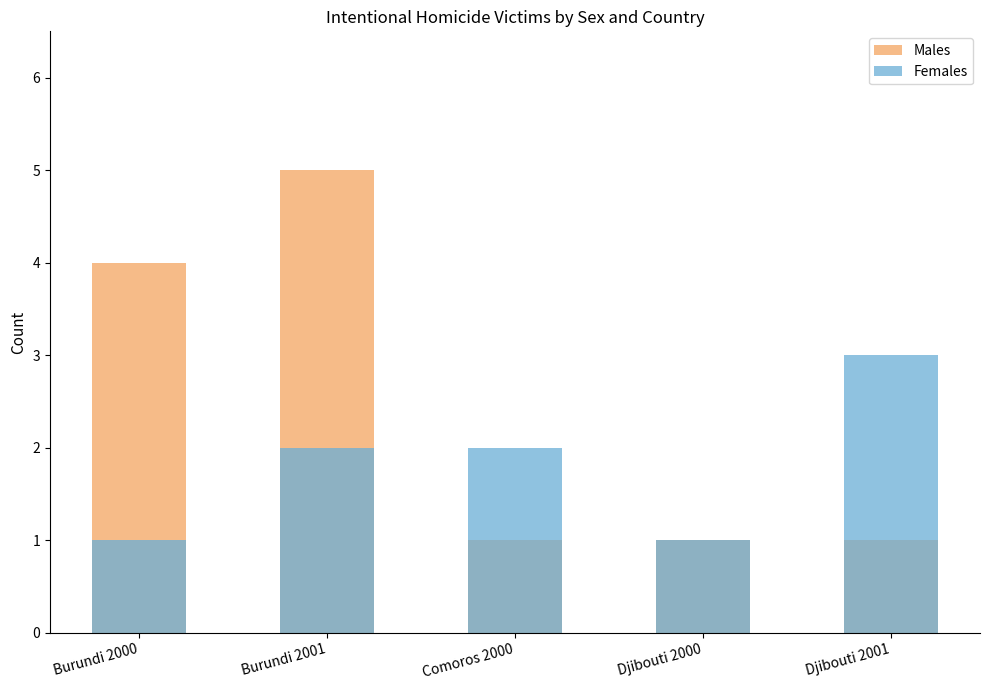

How many bars are there in each group?

2